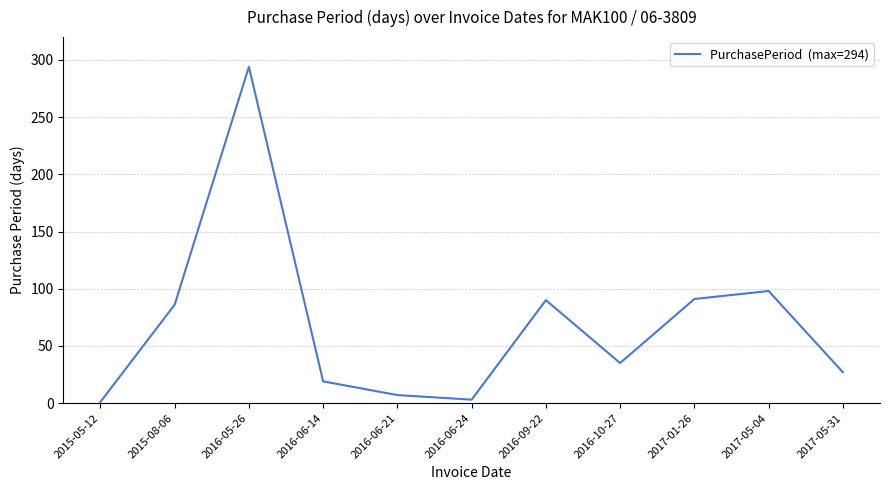

Where does the data first go above 35?

2015-08-06